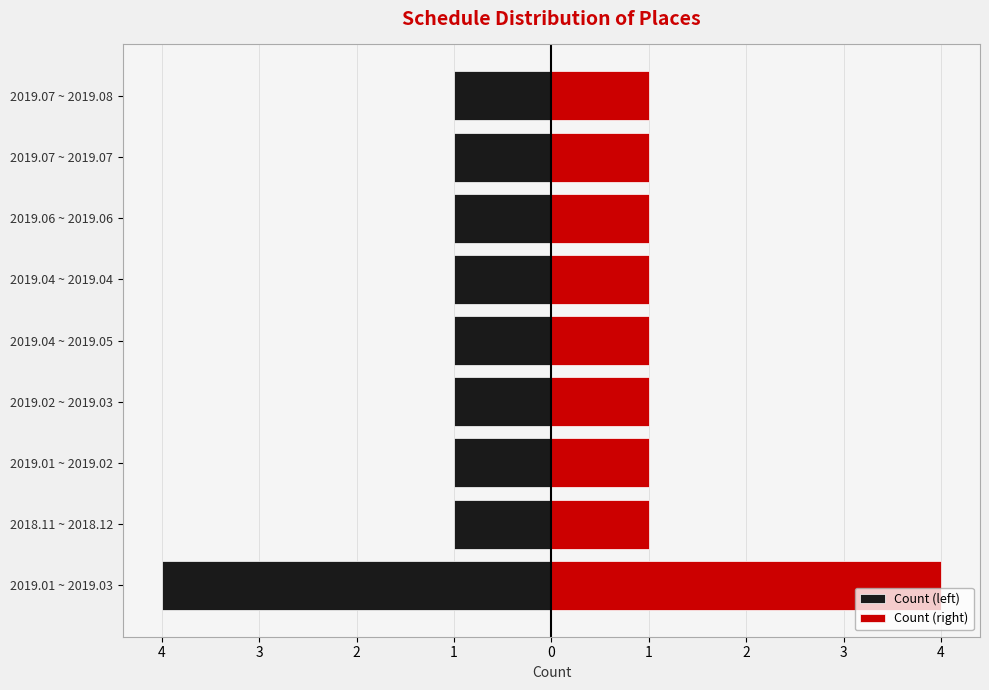

What is the spread (max minus min) of values at 2019.02 ~ 2019.03?

2